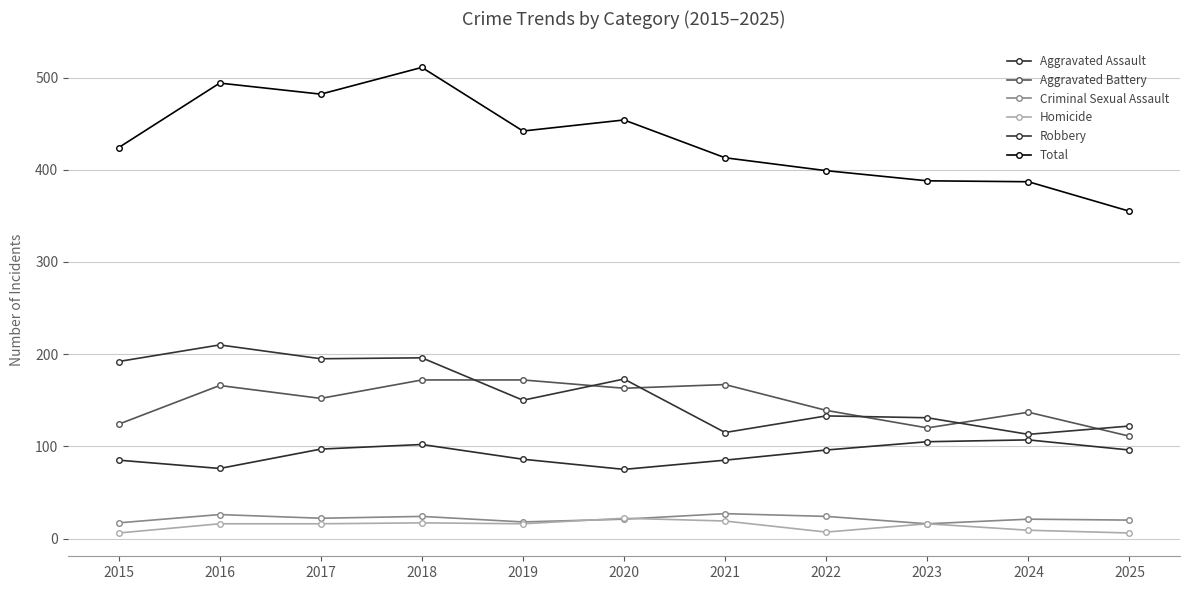

How many categories are shown in the chart?

11